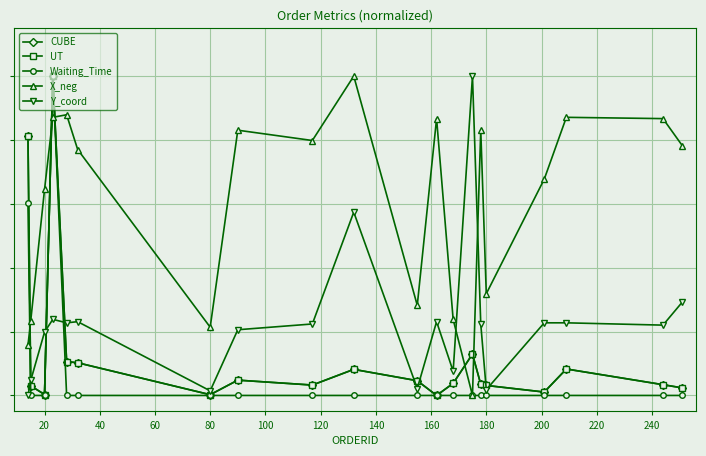

Which series ends up on top after the final intersection of UT and CUBE?

CUBE